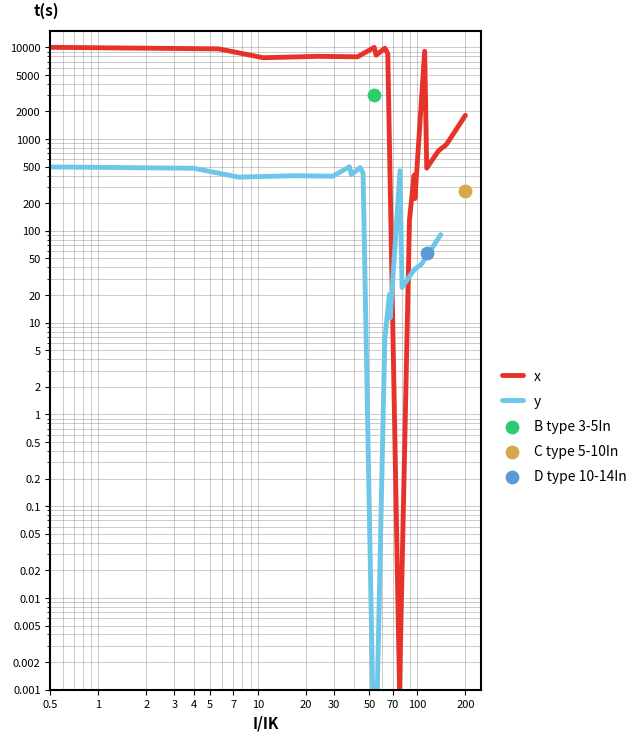

Is the value of x at 20 greater than the value of y at 30?

Yes